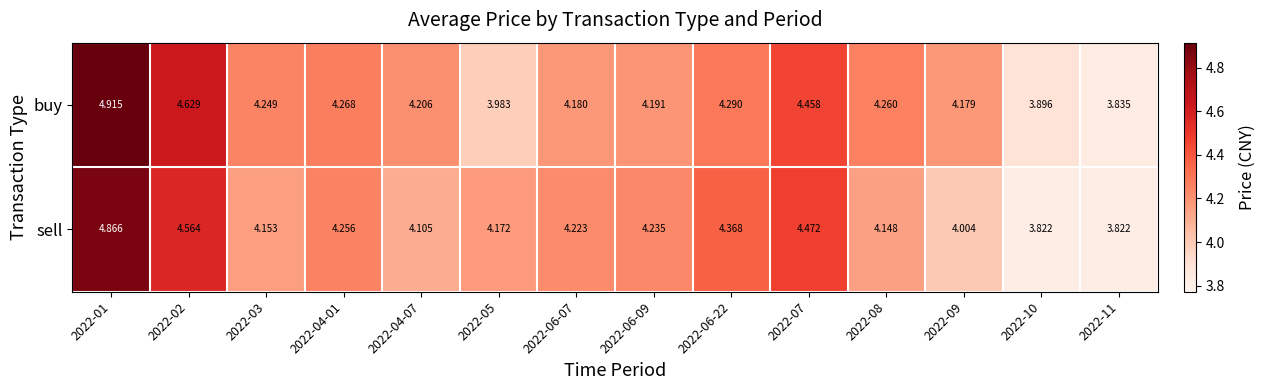

Rank the series by their maximum value, from highest to lowest.

buy, sell